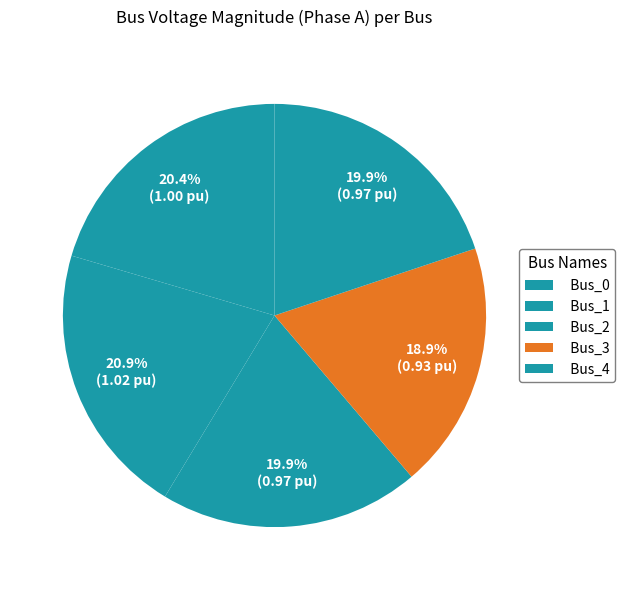

To the nearest percent, what percentage of the pie is Bus_0?

20%